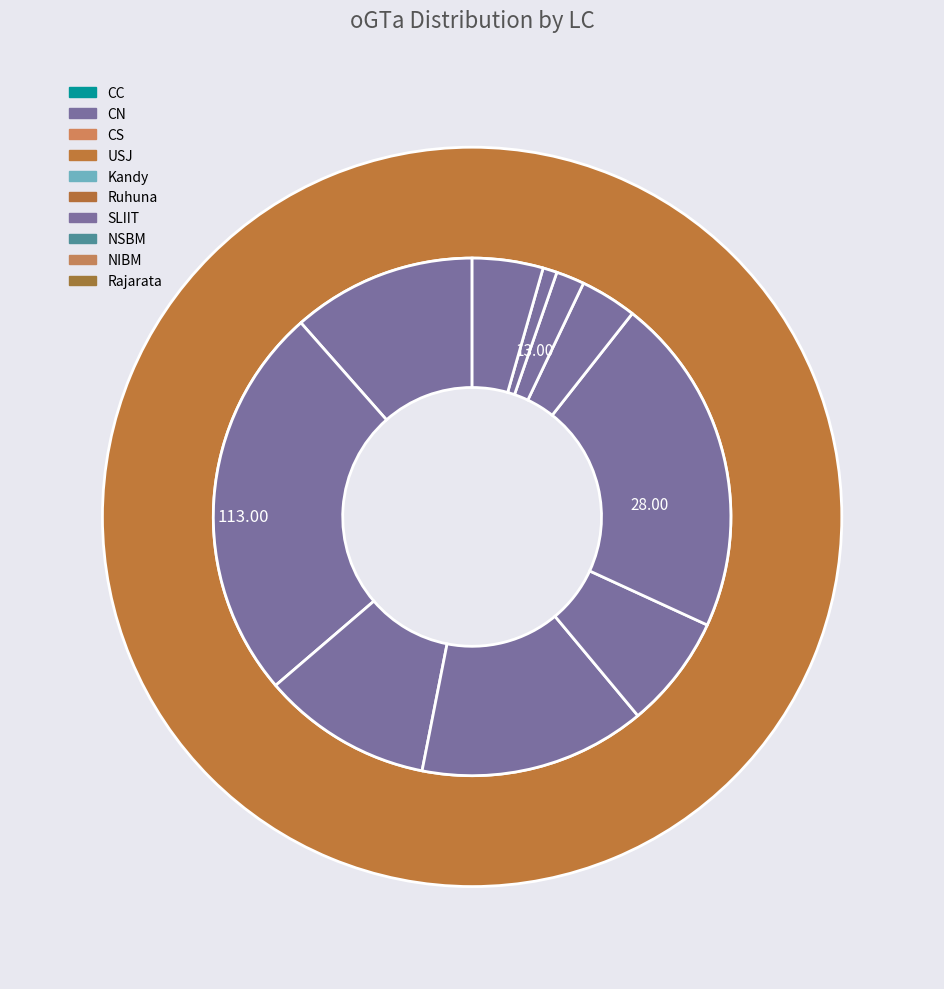

To the nearest percent, what portion does CS represent?

11%